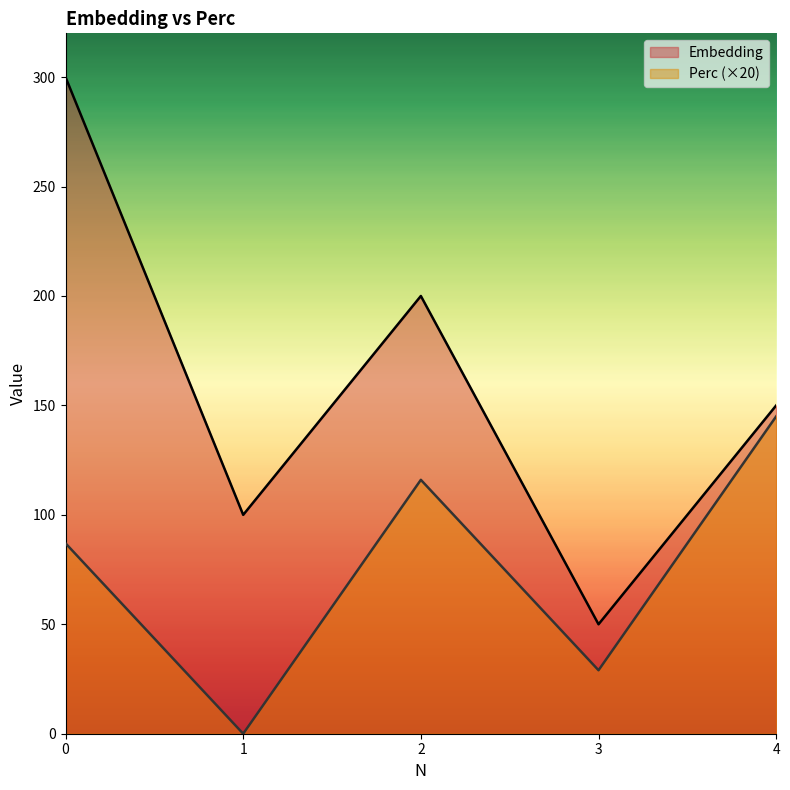

List the labels in order of Perc value, smallest first.

1, 3, 0, 2, 4